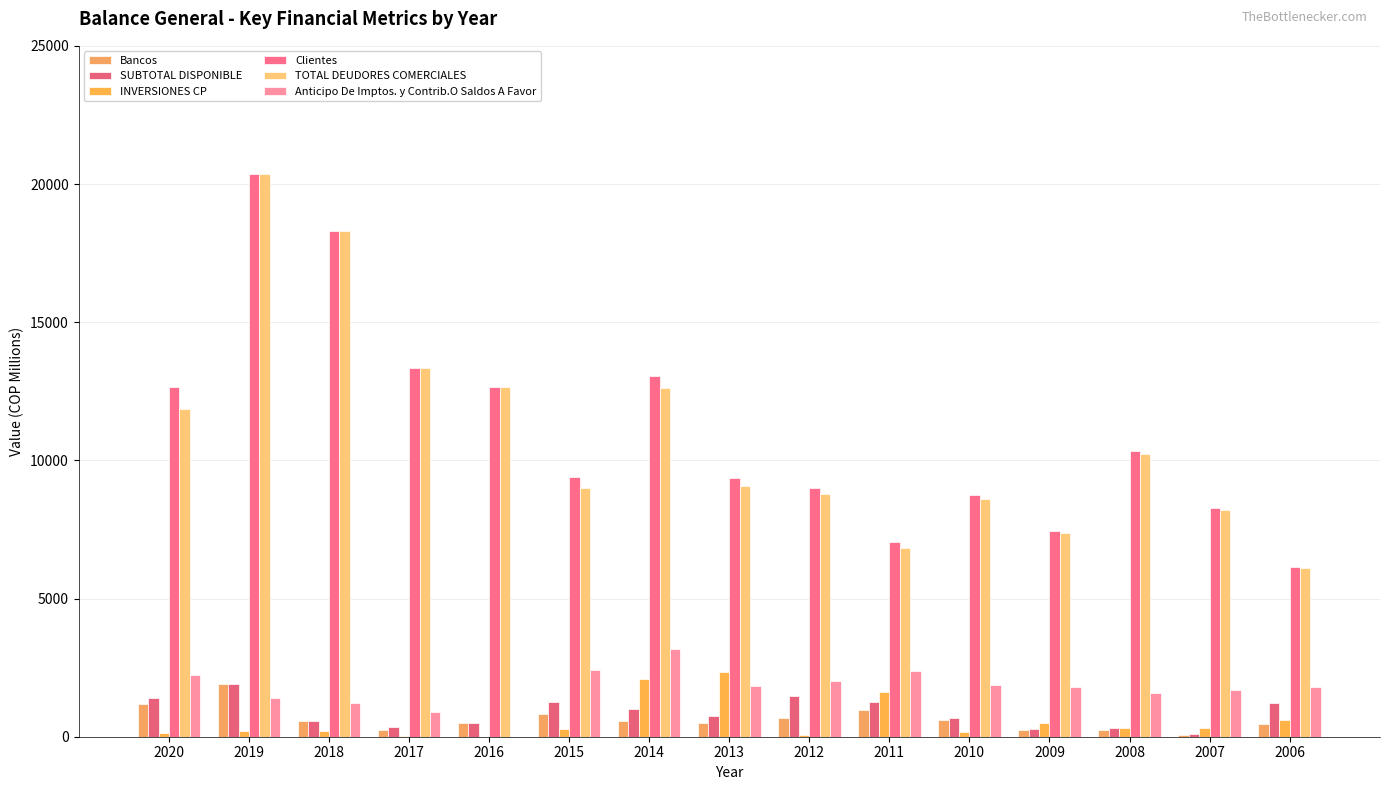

What is the difference between the maximum and minimum values in the SUBTOTAL DISPONIBLE series?

1794.7